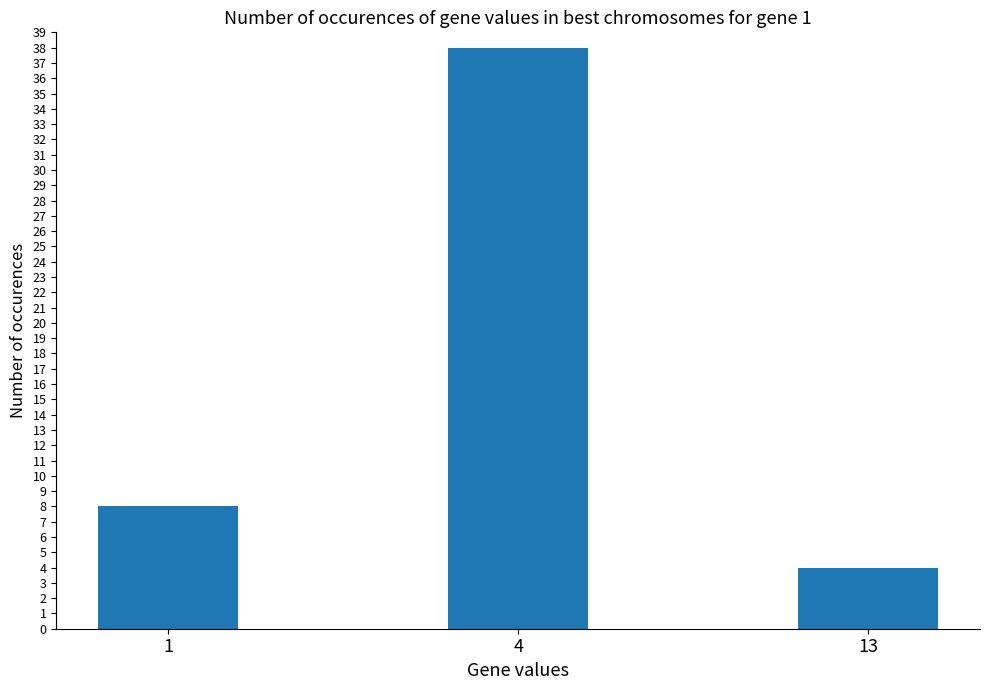

Rank the categories by value from lowest to highest.

13, 1, 4